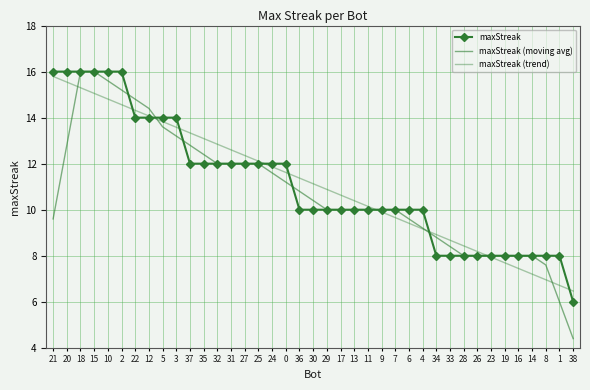

What are all the series names shown in the legend?

maxStreak, maxStreak (moving avg), maxStreak (trend)